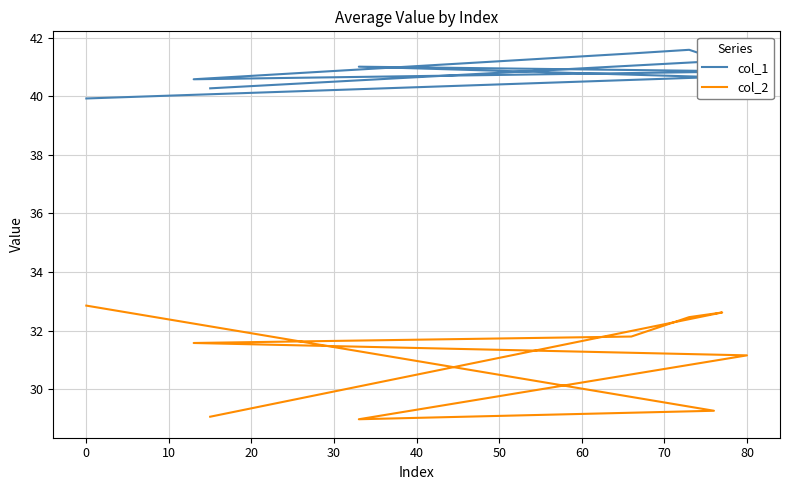

Is this an area chart (filled region under the line)?

No